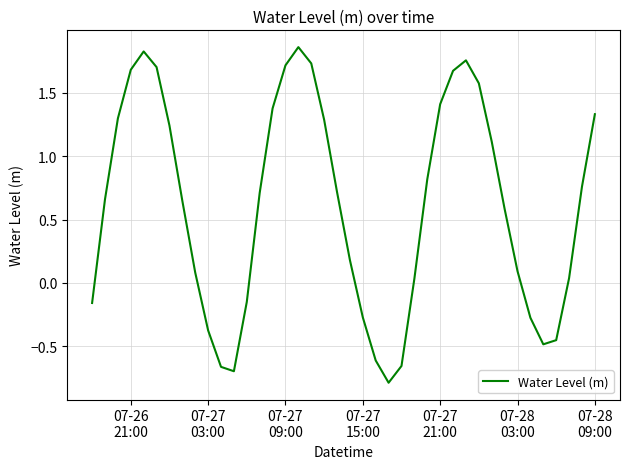

How many categories are shown in the chart?

40